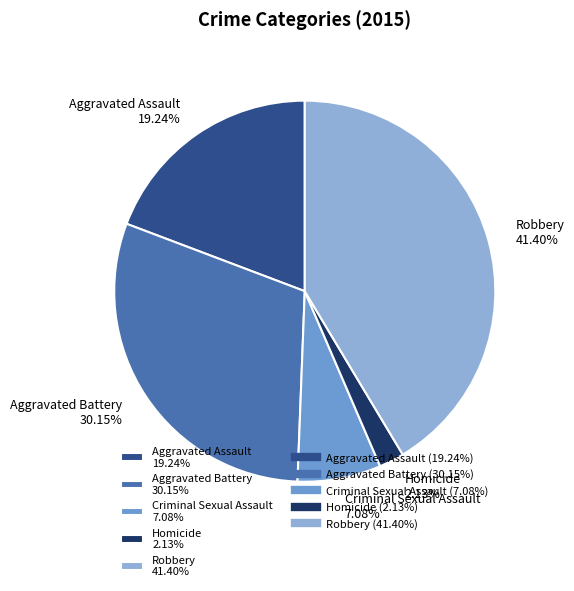

How many slices are in this pie chart?

5